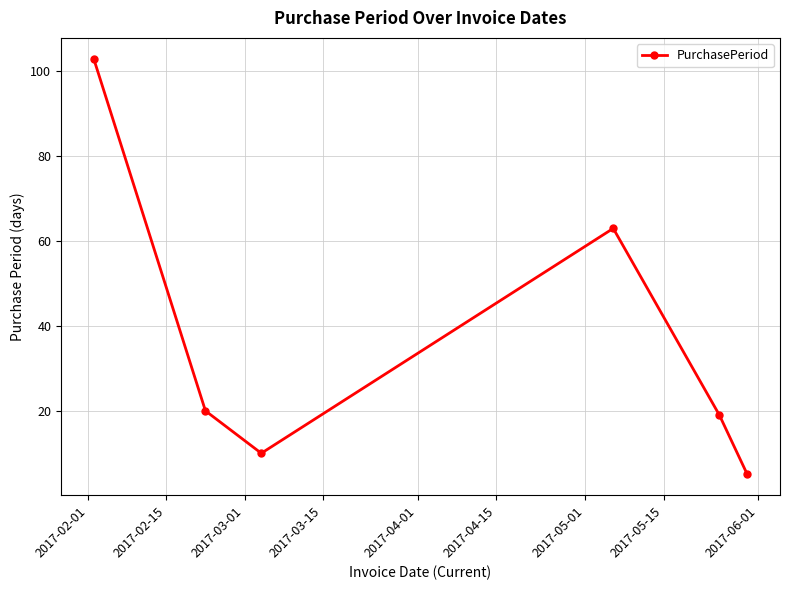

What is the value of the 6th point from the left?

5